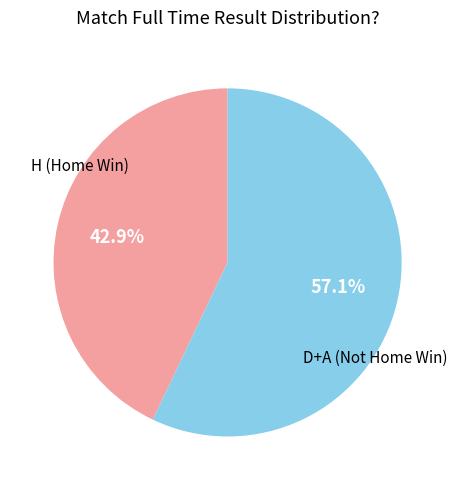

How many segments does this pie chart have?

2